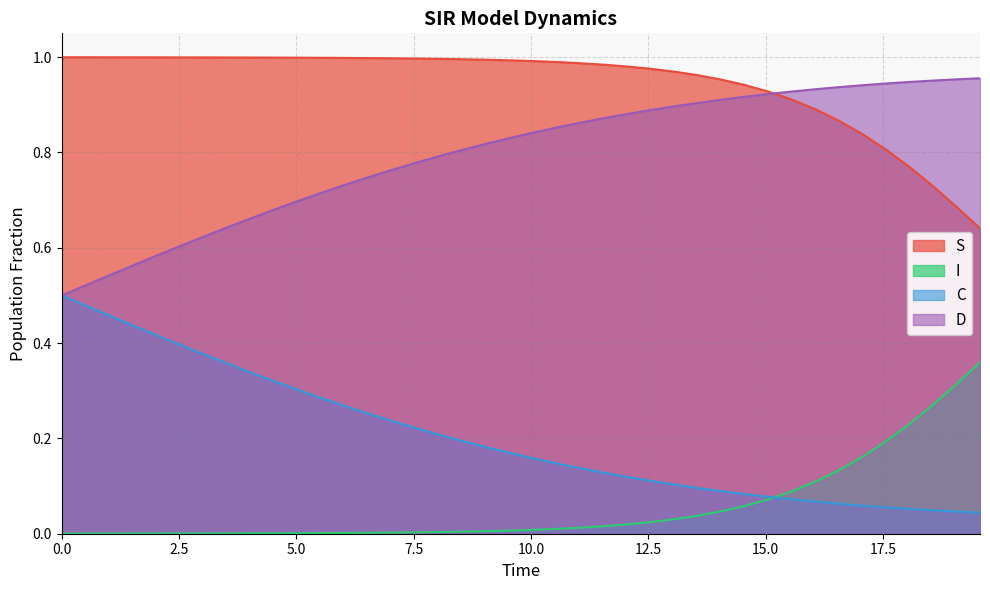

True or false: C and S intersect in this chart.

False